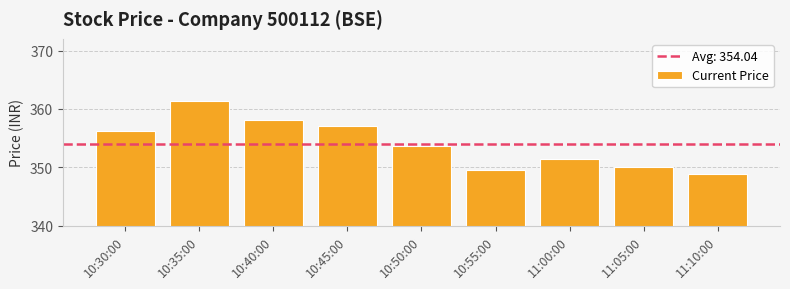

Reading left to right, list all the values displayed in this chart.

356.2	361.3	358.1	357.1	353.6	349.6	351.4	350.1	348.9